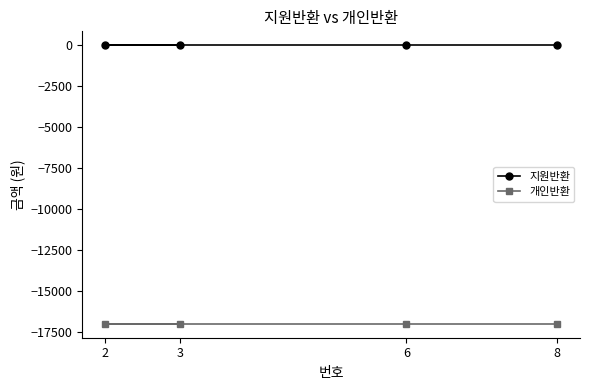

What is the spread (max minus min) of values at 3?

17000